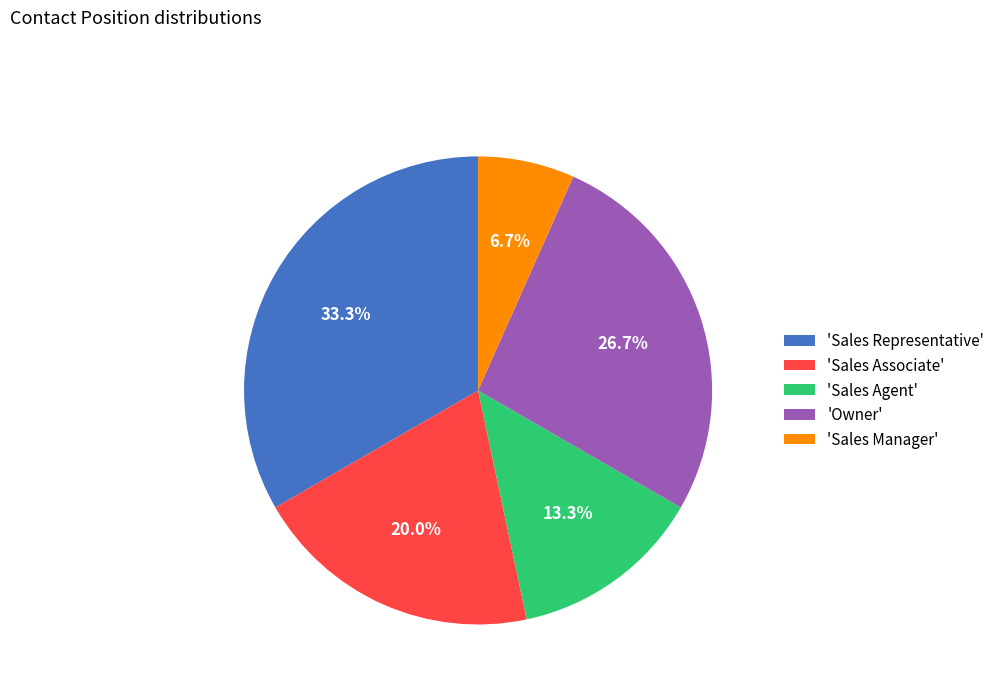

How many slices are in this pie chart?

5